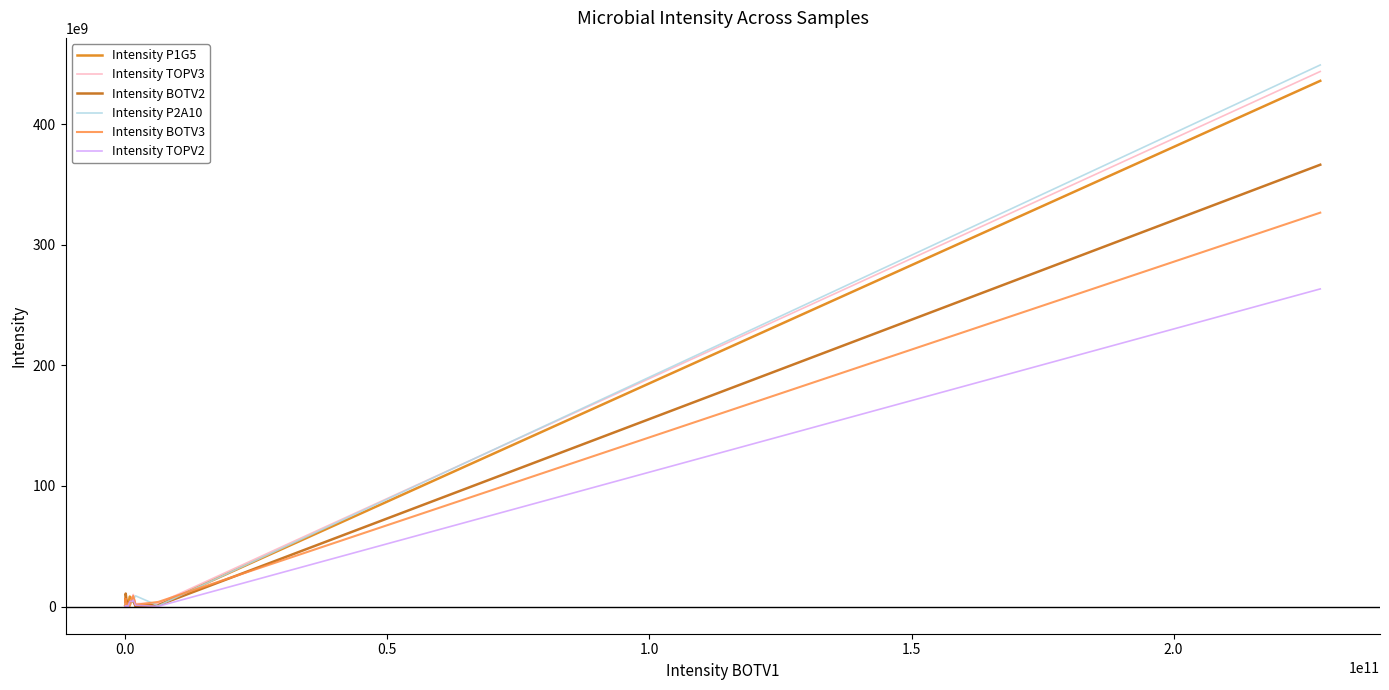

Which series has the widest spread of values?

Intensity P2A10